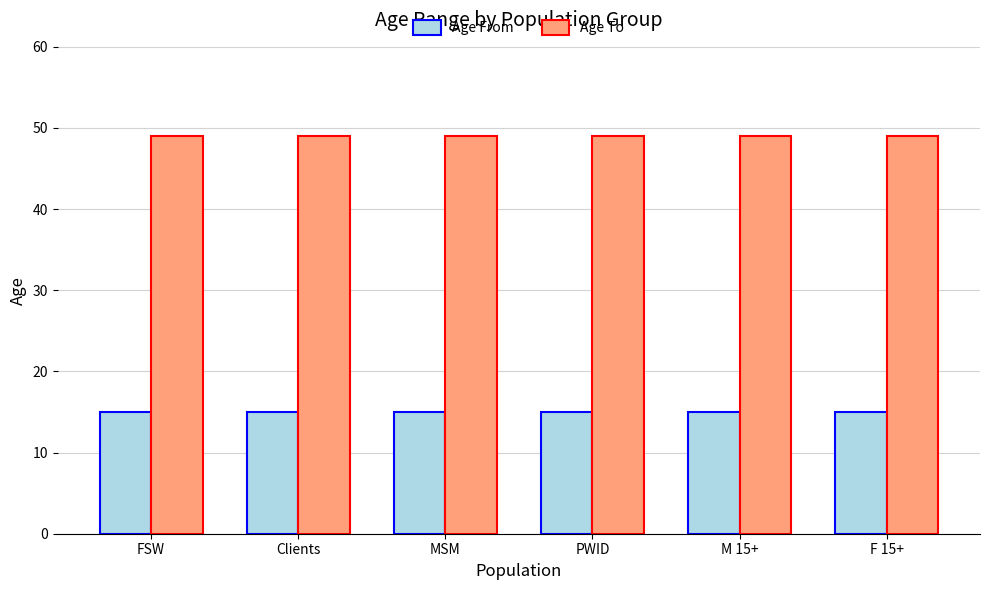

What is the value of the Age To bar at the 6th from the left?

49